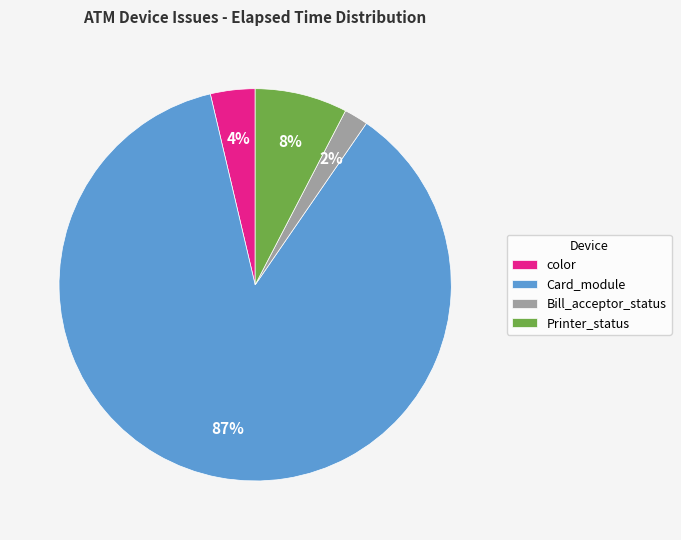

Count the number of slices in the pie.

4